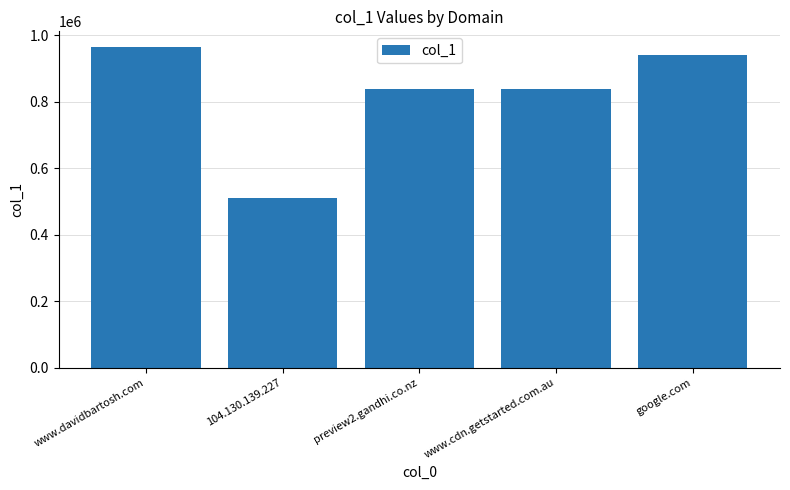

What value does the data have at 104.130.139.227, to the nearest 50?

511800